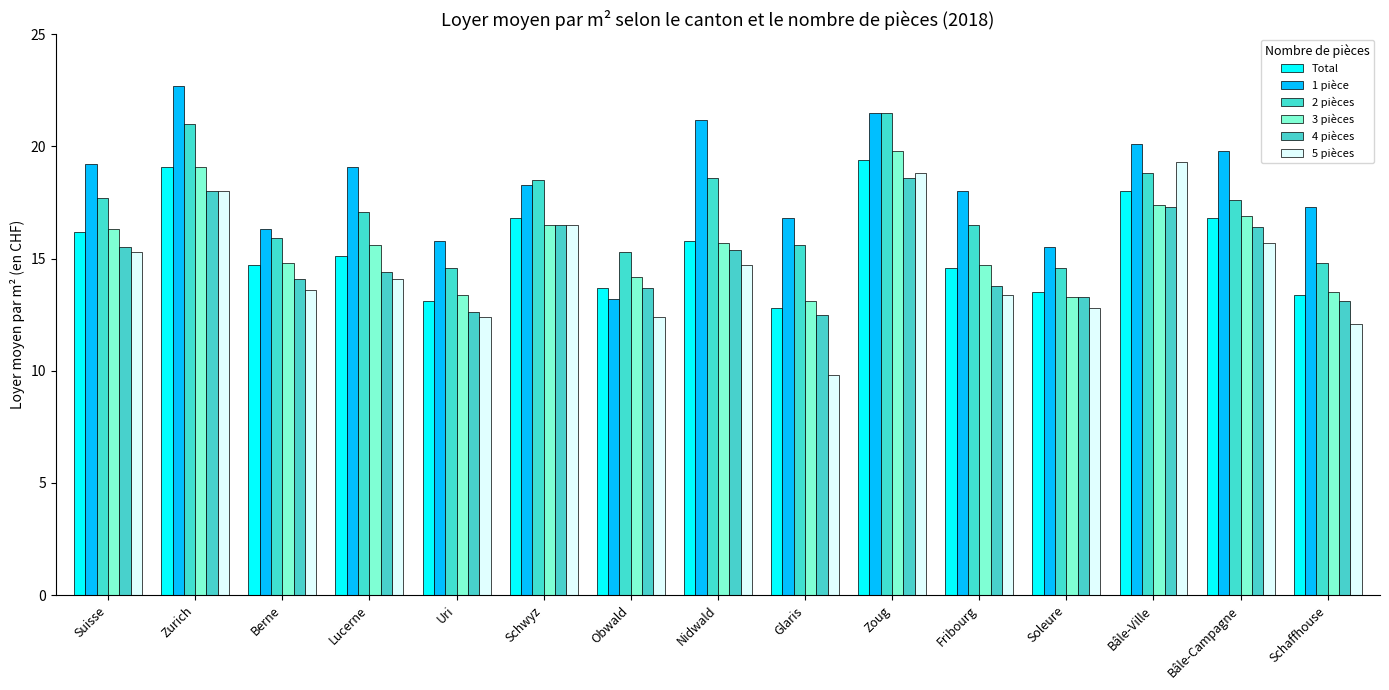

Does the chart contain any negative values?

No